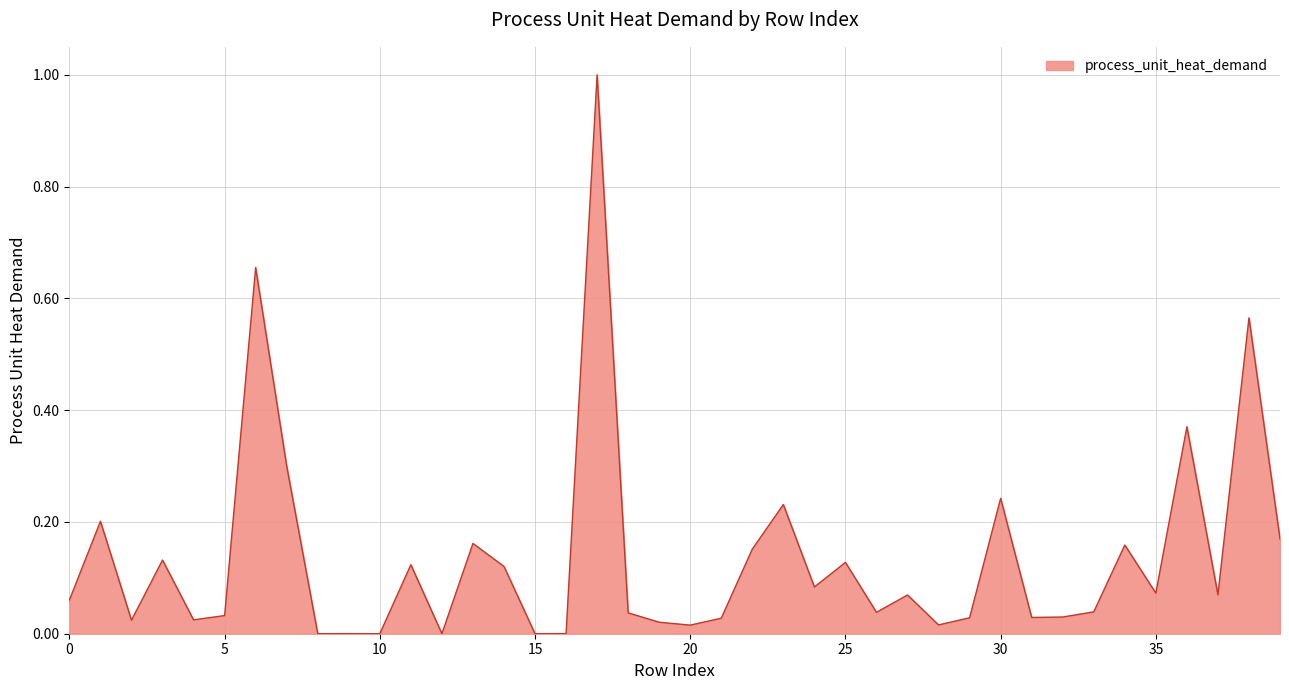

What is the greatest value displayed?

1.0